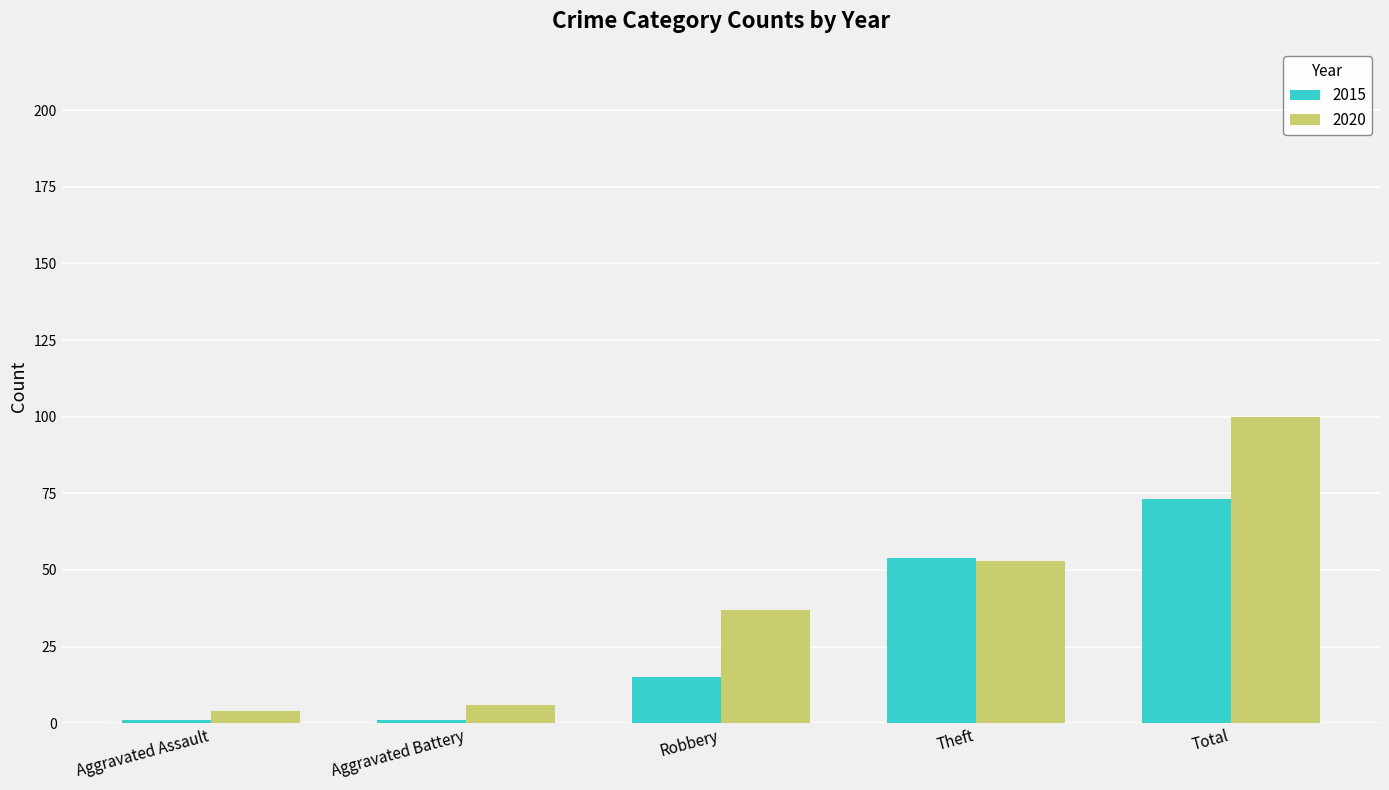

What is the difference between the highest and lowest values at Aggravated Assault?

3